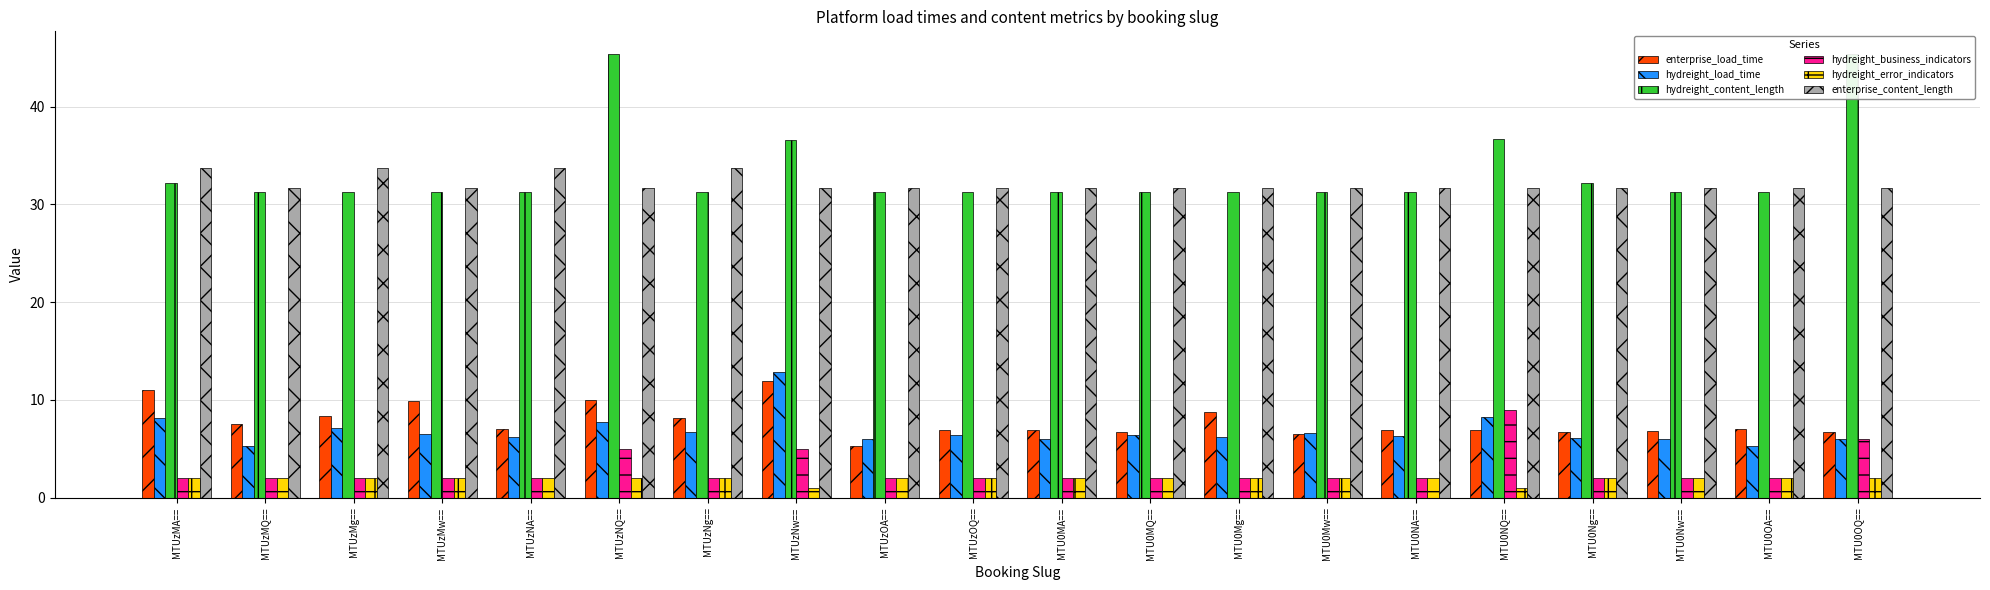

Is it true that enterprise_content_length equals 31.6 at MTU0MA==?

True